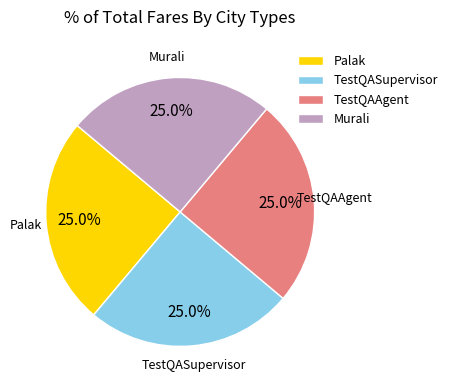

How many slices are in this pie chart?

4